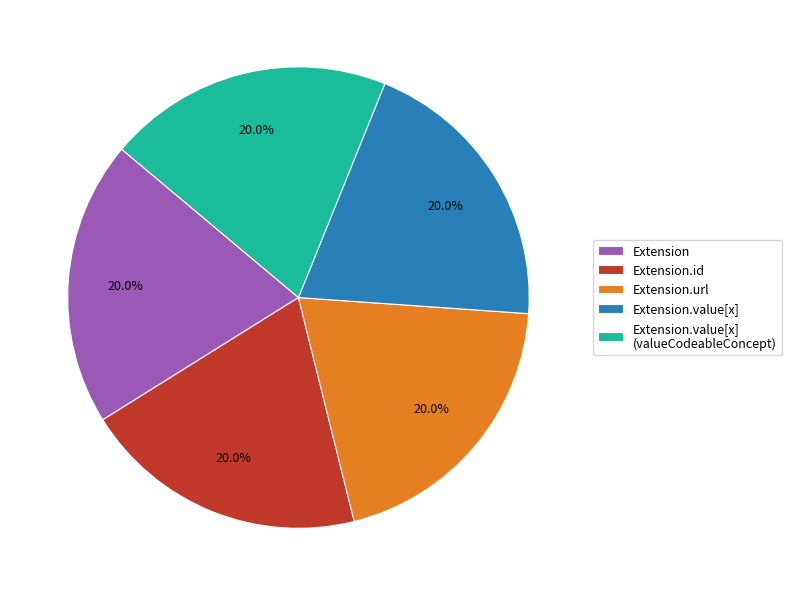

Does any single category account for the majority?

No